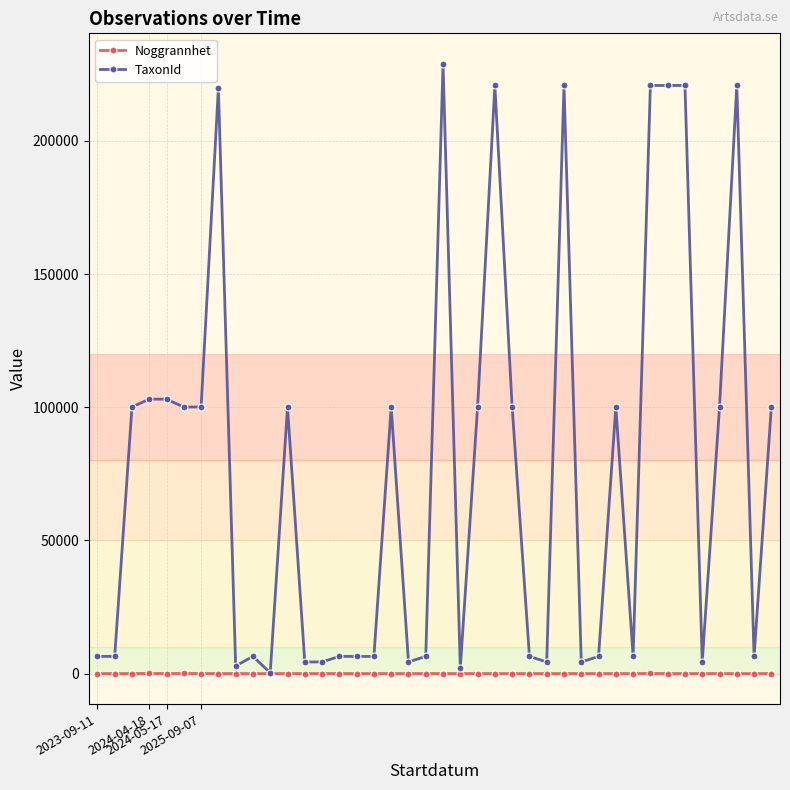

How many lines are shown in the chart?

2